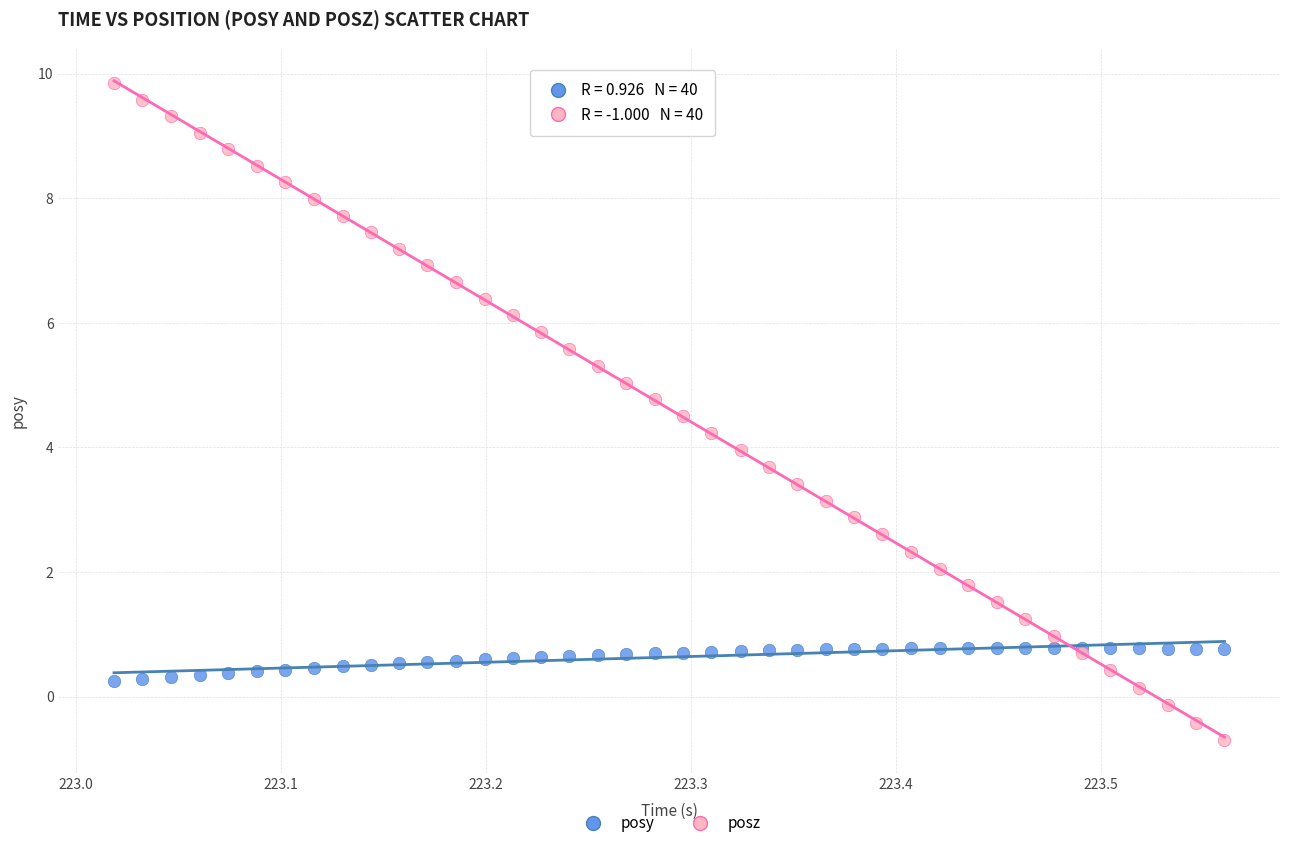

Which series has the widest spread of Y values?

posz